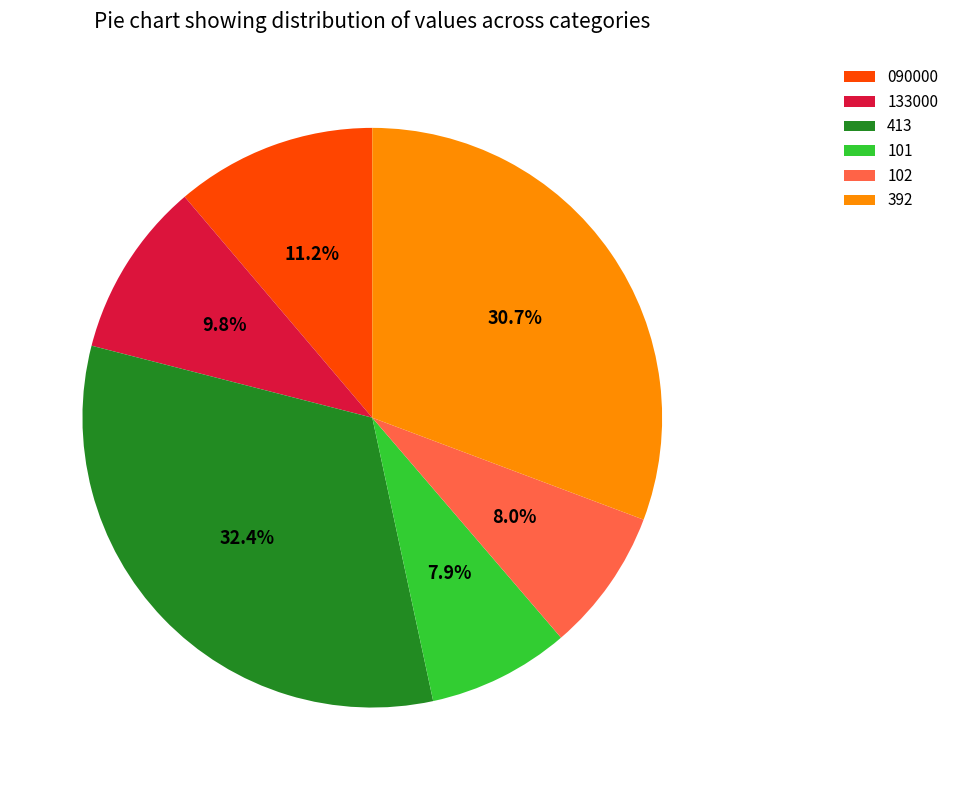

How many slices are in this pie chart?

6